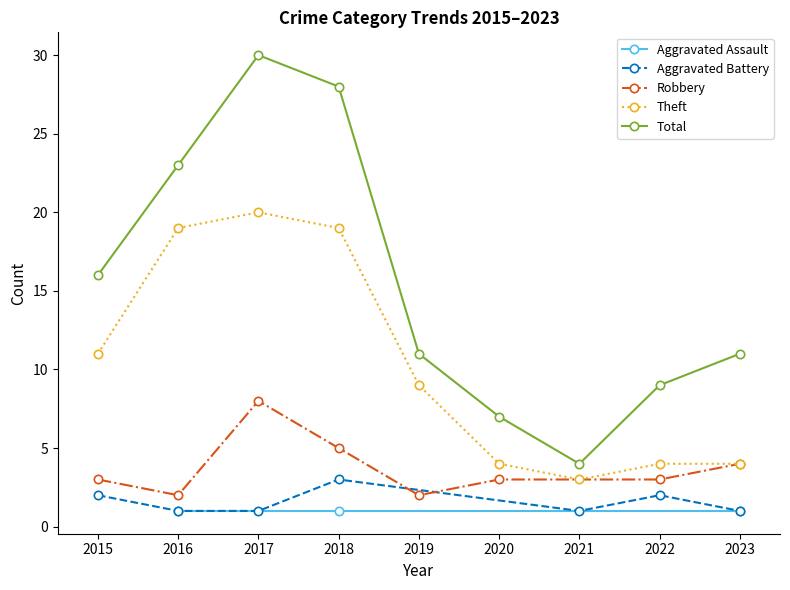

Is the value of Total at 2023 greater than the value of Theft at 2020?

Yes